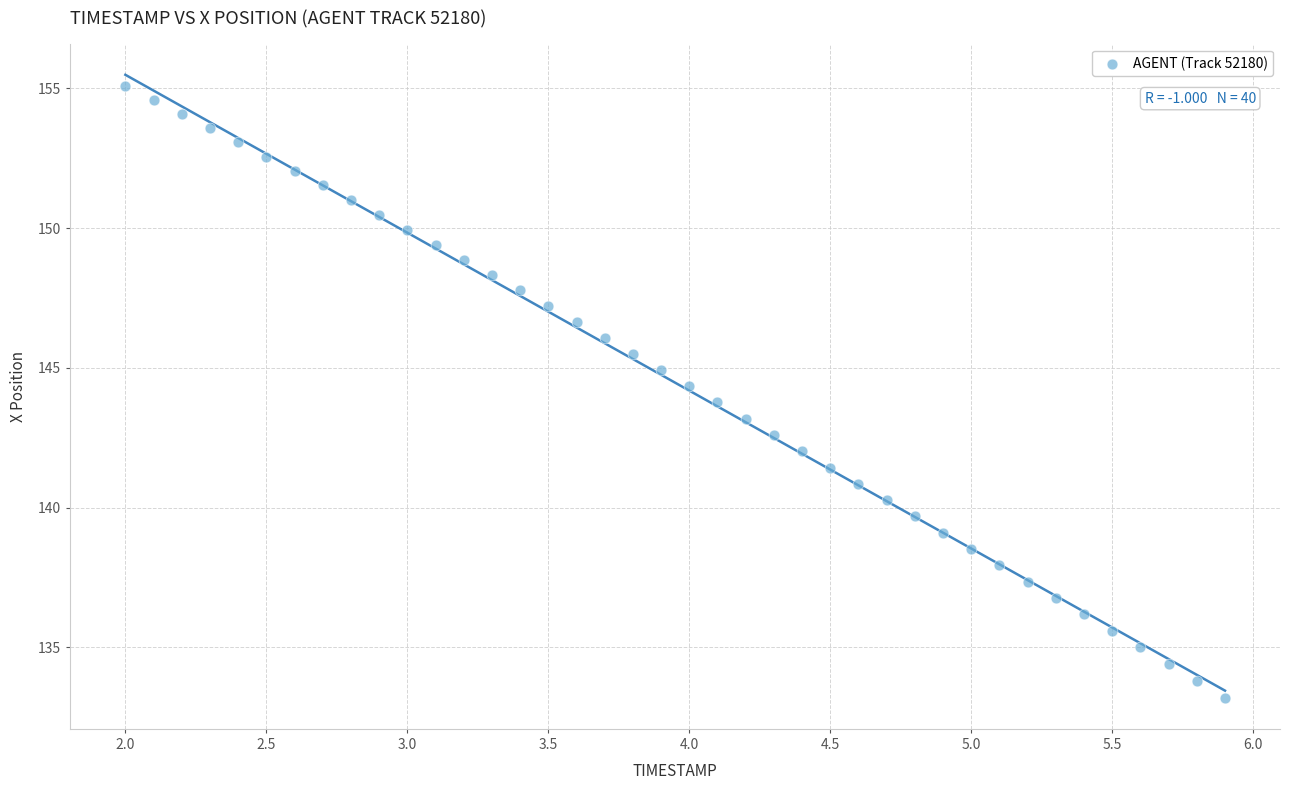

What is the range of X values (max minus min)?

3.9